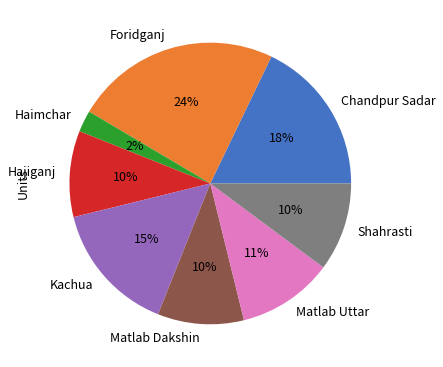

Is the sum of Matlab Uttar and Matlab Dakshin greater than half?

No